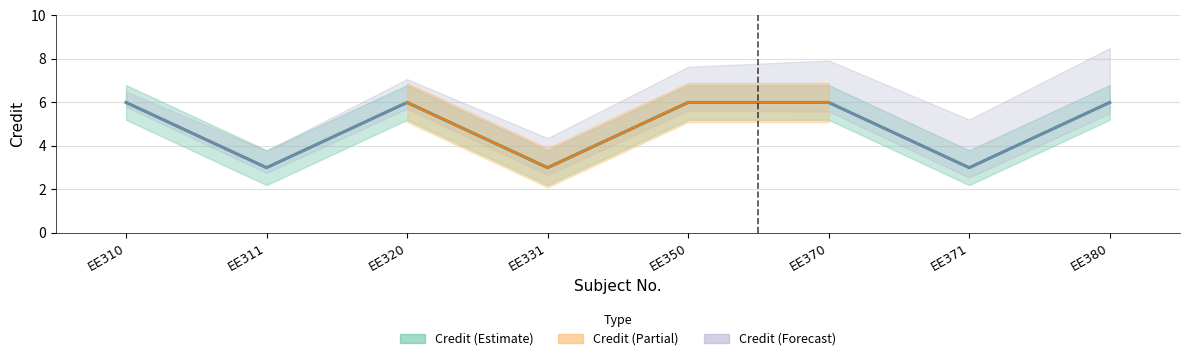

Is this an area chart (filled region under the line)?

No